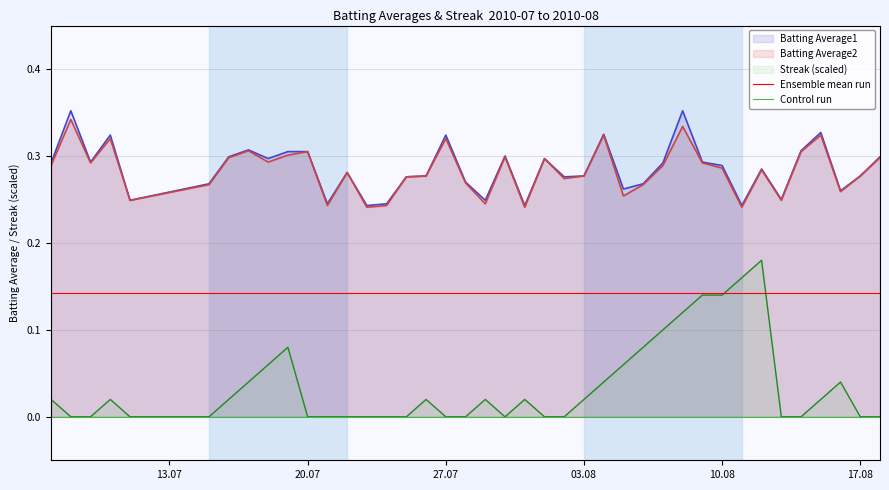

True or false: Streak (scaled) and Batting Average1 intersect in this chart.

False